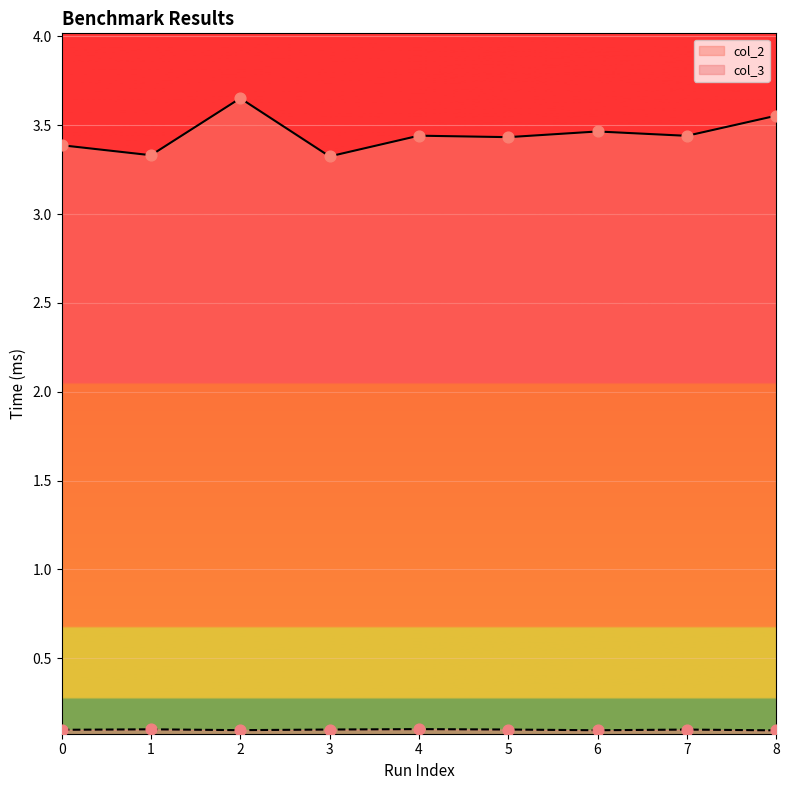

What is the total value across all series at 1?

3.4